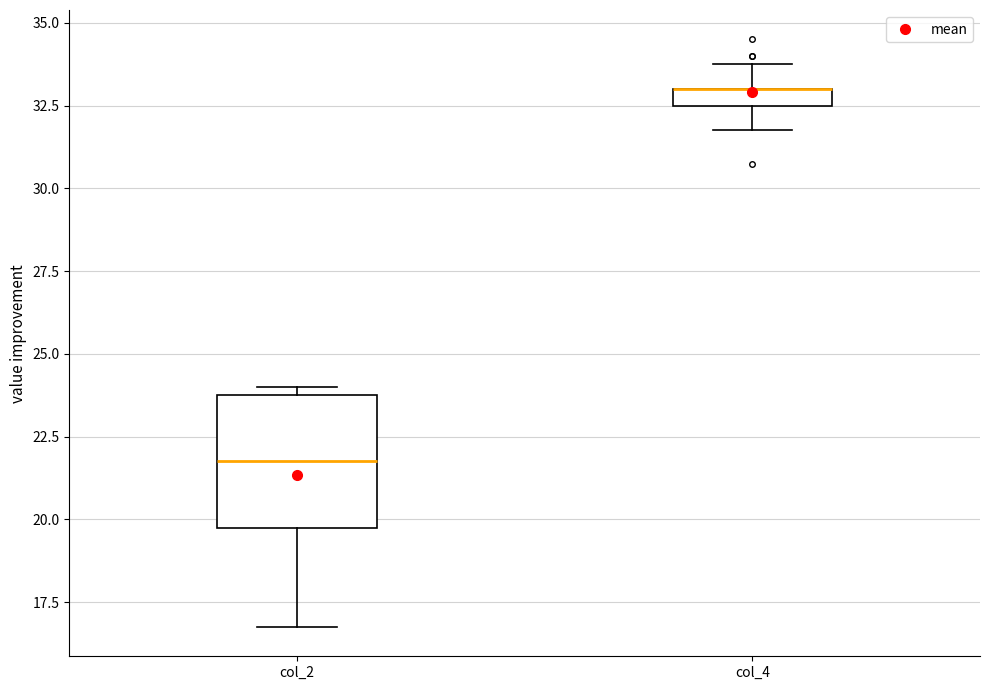

Comparing the boxes themselves (not the whiskers), which one is the tallest?

col_2